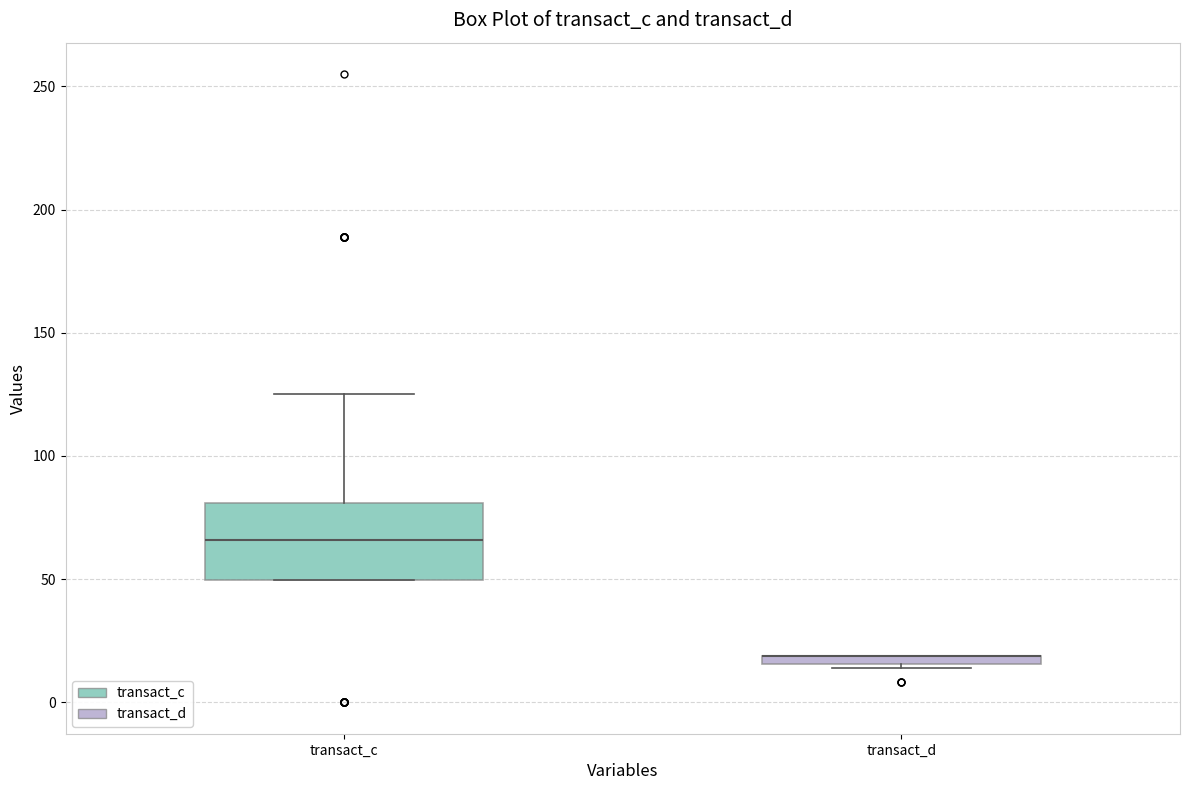

Where does the median line of the box for transact_c sit on the y-axis? The values are not printed on the chart, so give them approximately, as read against the axis.

65